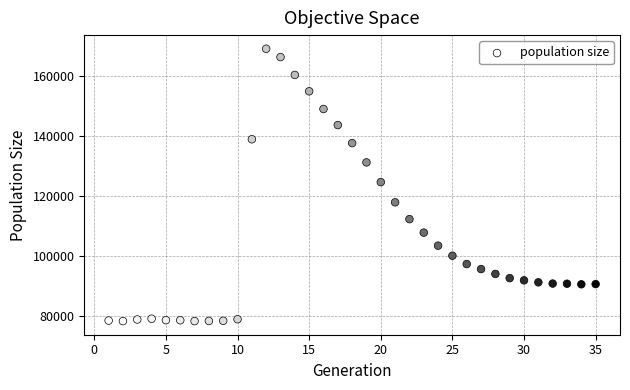

What is the range of X values (max minus min)?

34